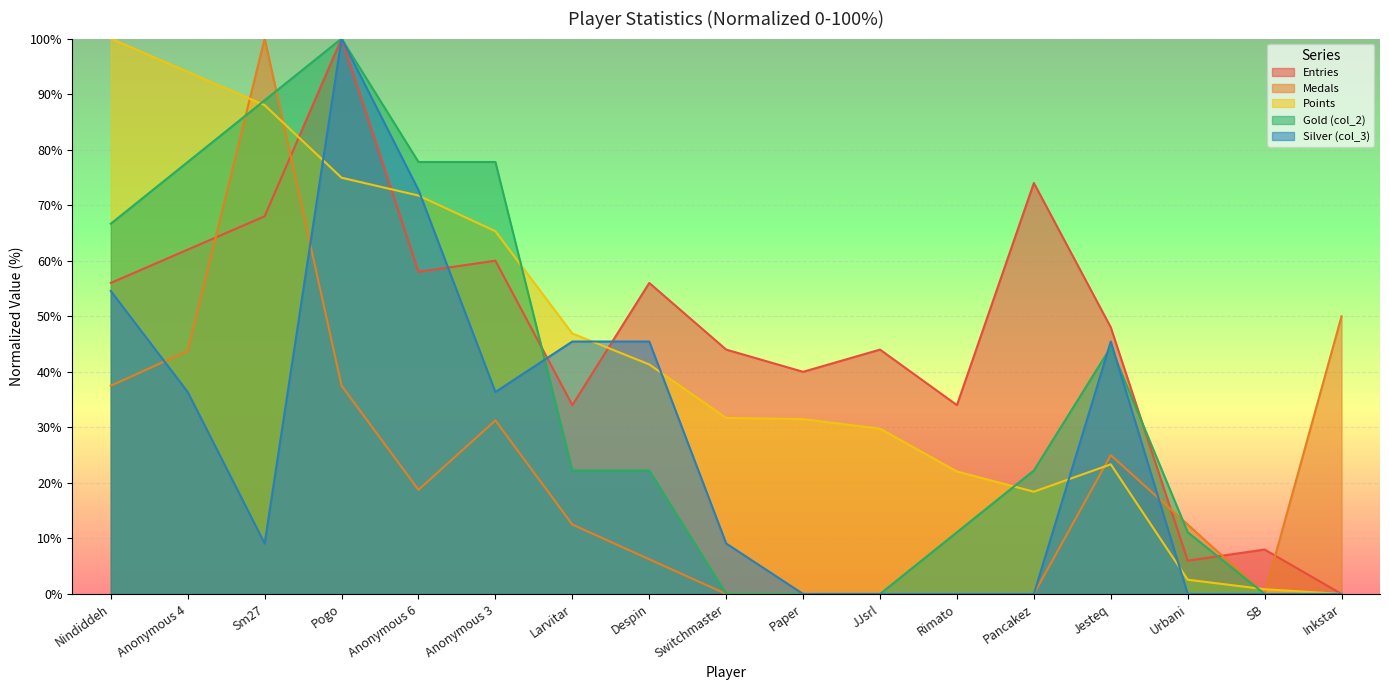

What is the average value of the Gold (col_2) series?

36.6